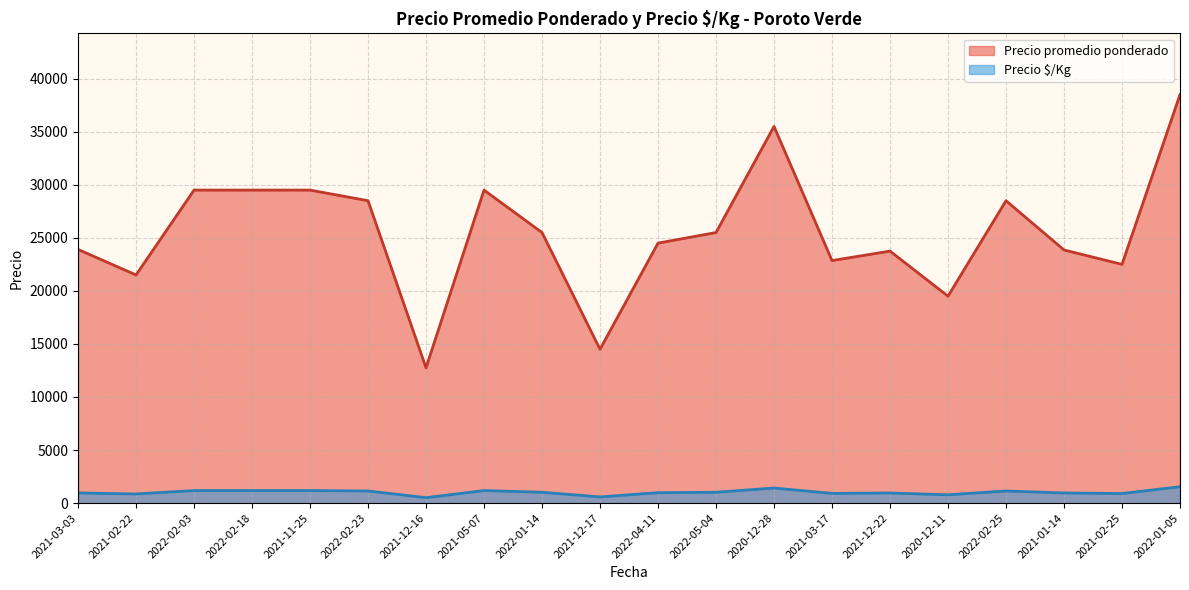

What is the minimum value shown in the chart?

510